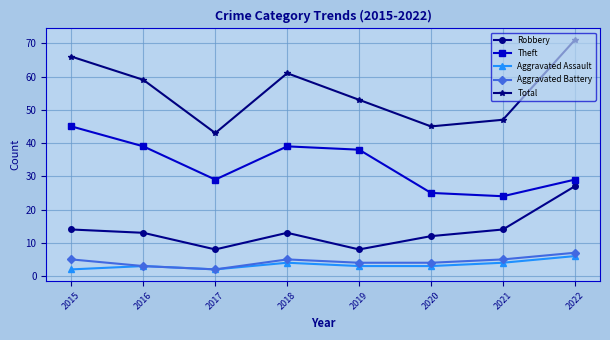

What is the greatest value displayed?

71